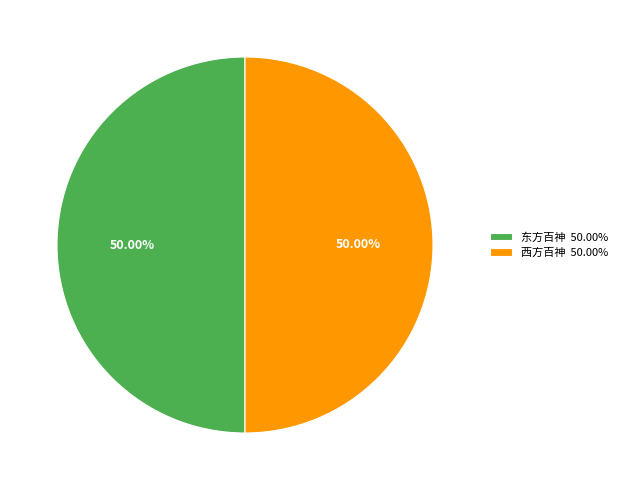

Combined, do 西方百神 50.00% and 东方百神 50.00% account for over 50%?

Yes